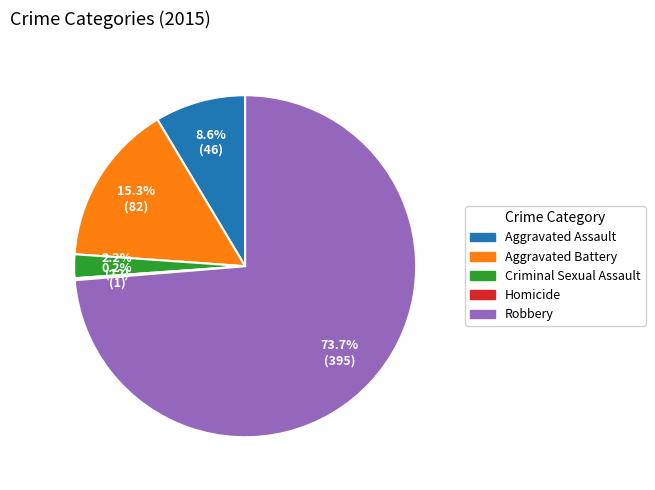

To the nearest percent, what percentage of the pie is Aggravated Assault?

9%